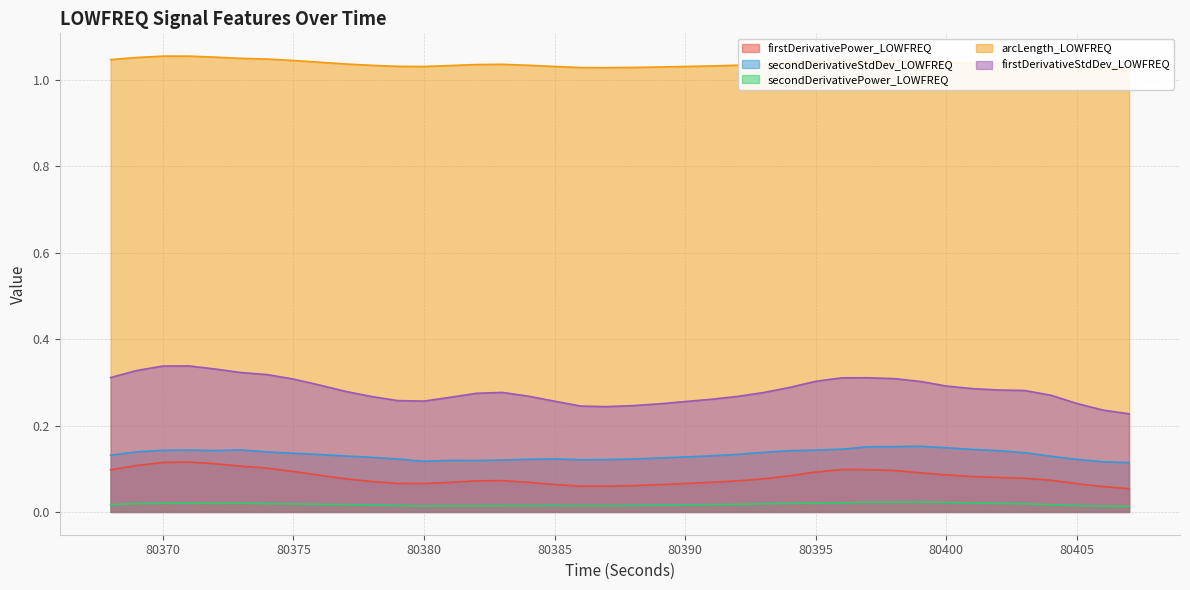

True or false: firstDerivativePower_LOWFREQ and secondDerivativePower_LOWFREQ cross at least once.

False